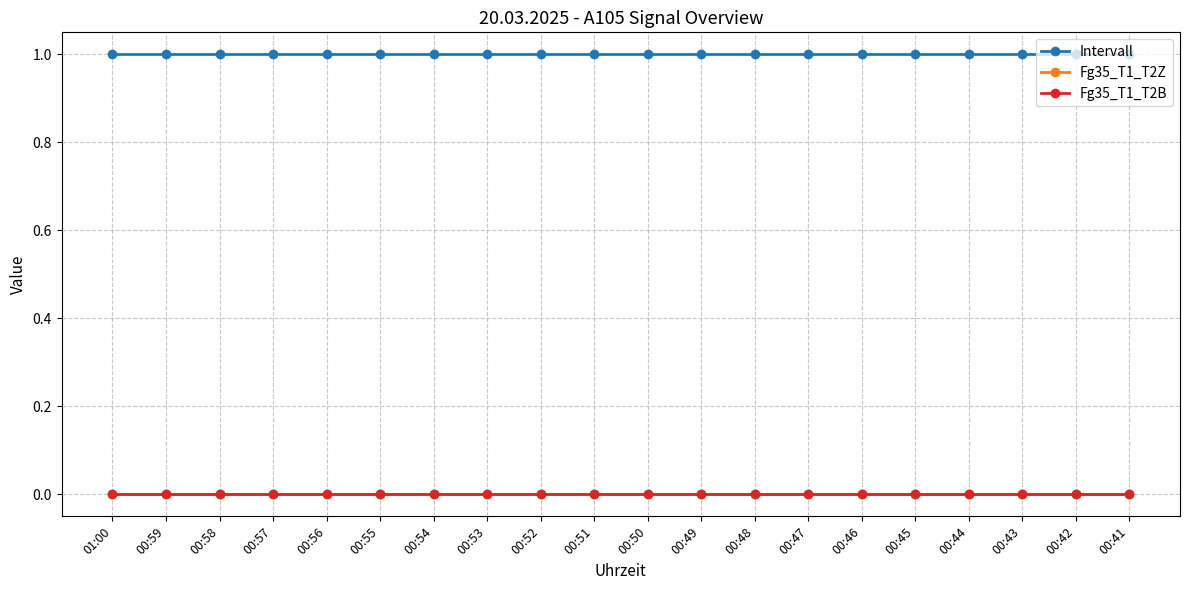

The value of Intervall at 00:49 is 2. True or false?

False